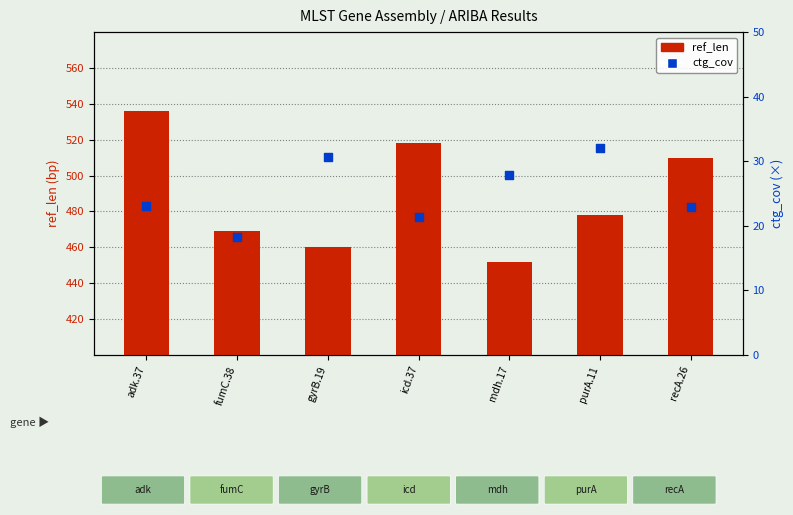

At which category is the sum across all series the highest?

adk.37